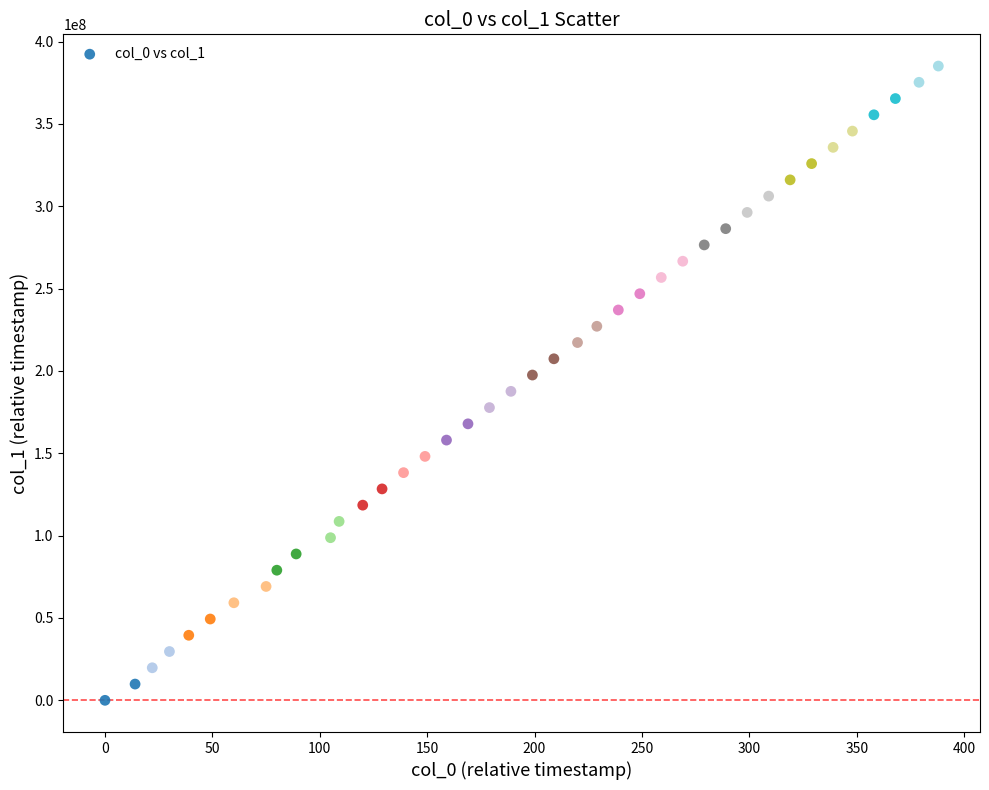

What is the range of X values (max minus min)?

388